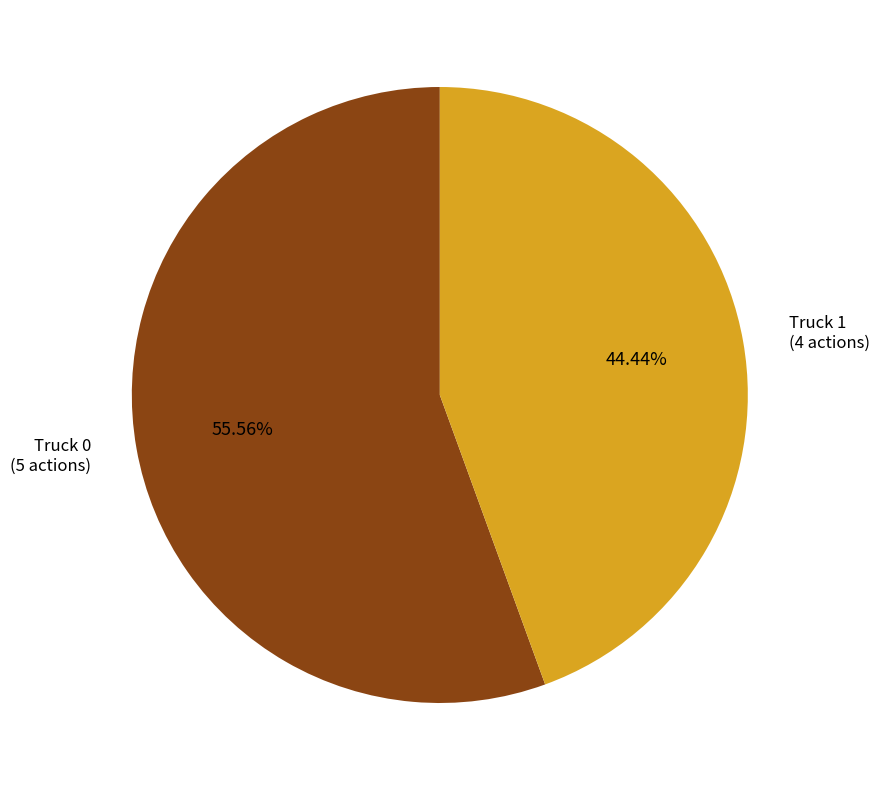

Is it true that Truck 1 is 44% of the pie?

True